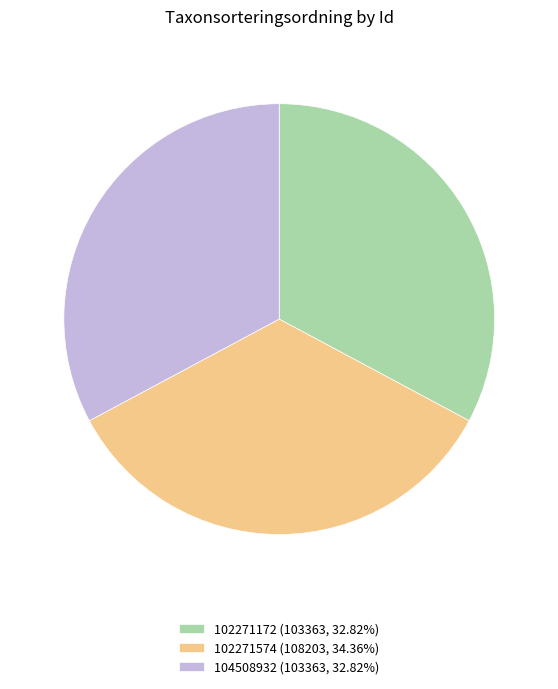

What is the ratio of the value at 104508932 (103363, 32.82%) to the value at 102271574 (108203, 34.36%)?

1.0